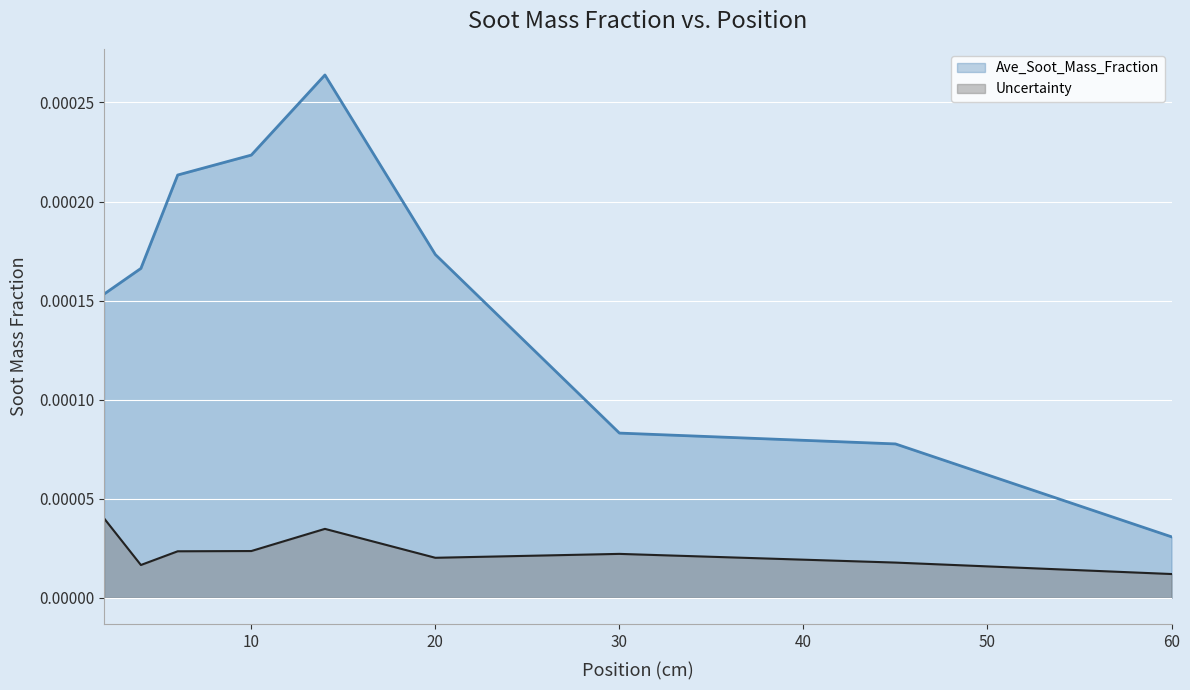

Which category has the lowest value in the Ave_Soot_Mass_Fraction series?

60